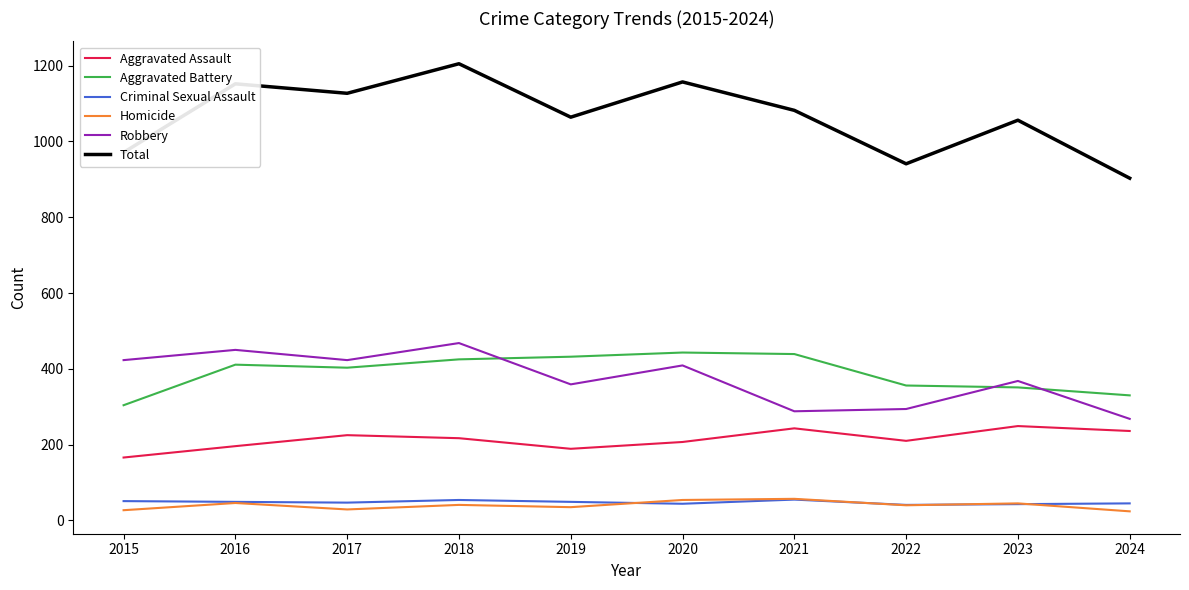

What is the total value across all series at 2015?

1942